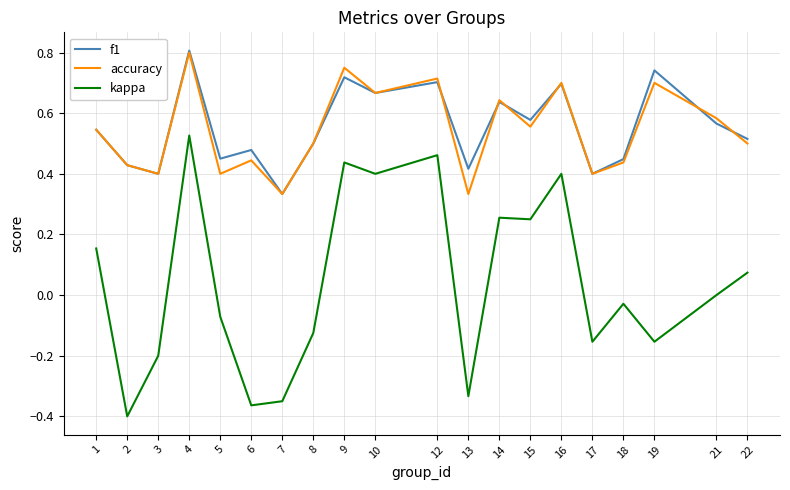

Which series changed the most between 1 and 3?

kappa